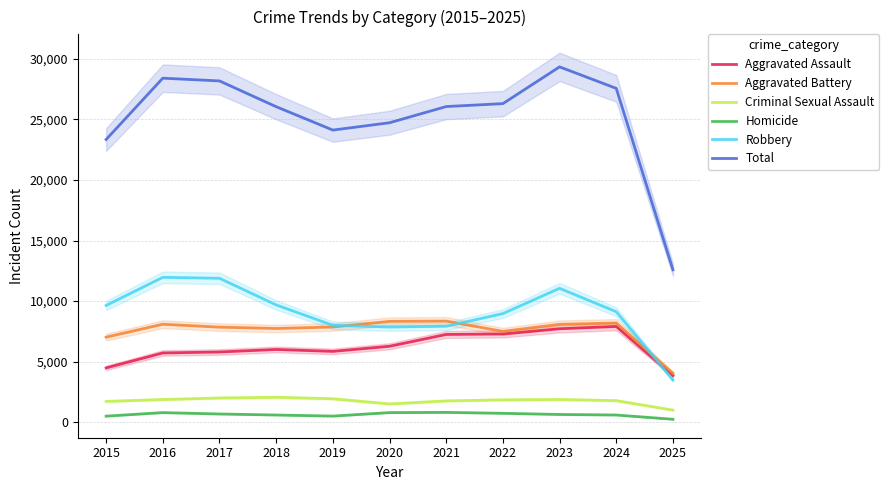

Rank the series at 2025 from lowest to highest value.

Homicide, Criminal Sexual Assault, Robbery, Aggravated Assault, Aggravated Battery, Total